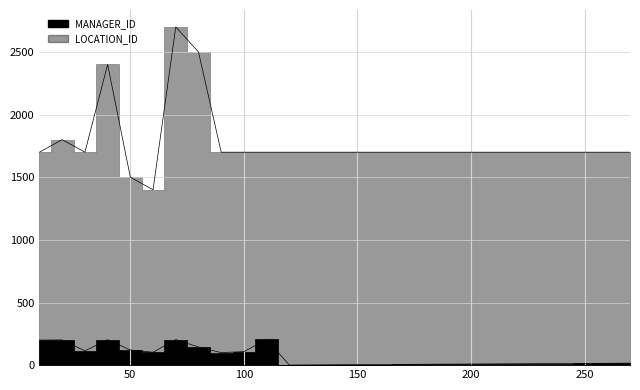

What is the difference between the second highest and second lowest values in the MANAGER_ID series?

202